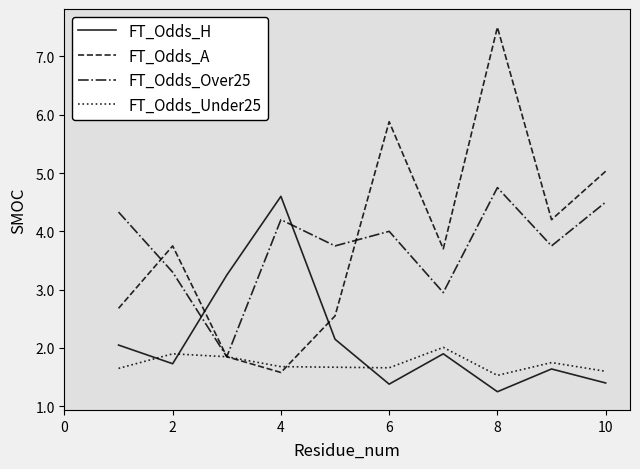

What is the minimum value for FT_Odds_A?

1.6